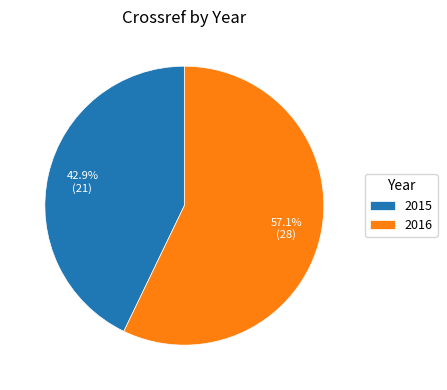

To the nearest percent, what is the difference between the largest and smallest slice percentages?

14%